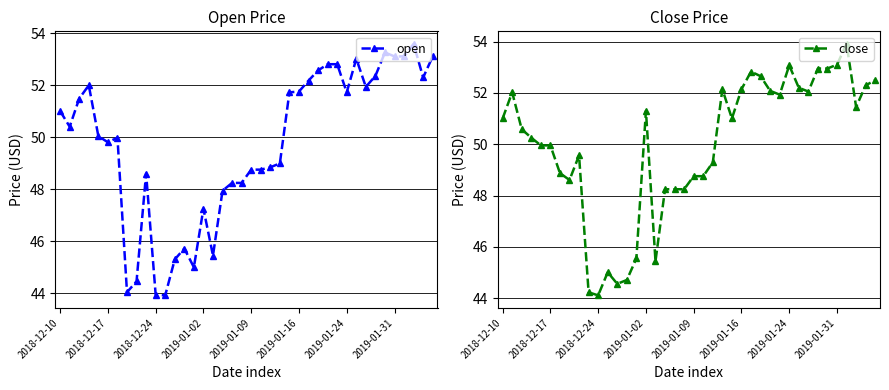

Is this an area chart (filled region under the line)?

No